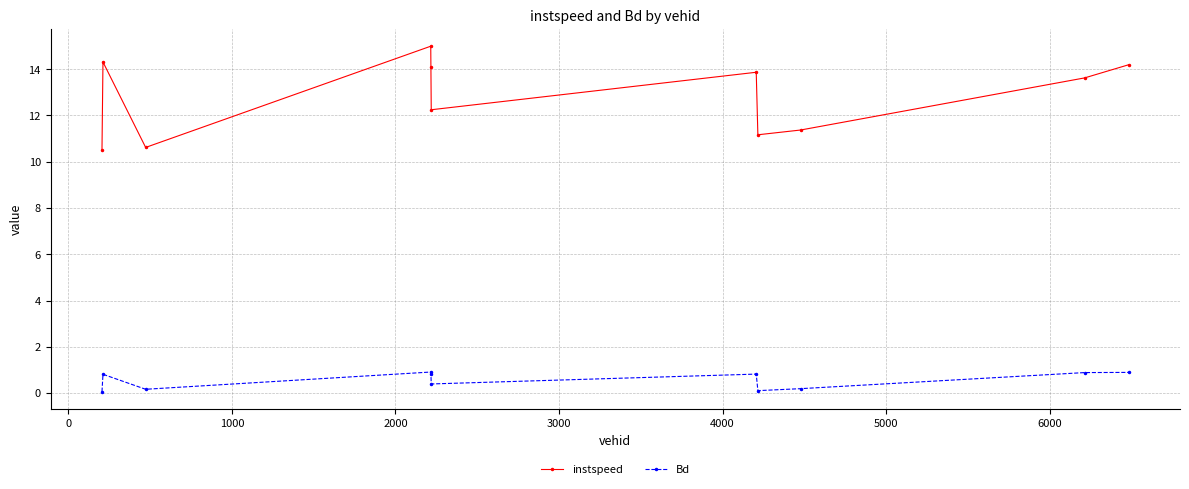

What is the value of the instspeed point at the 7th from the left?

13.9